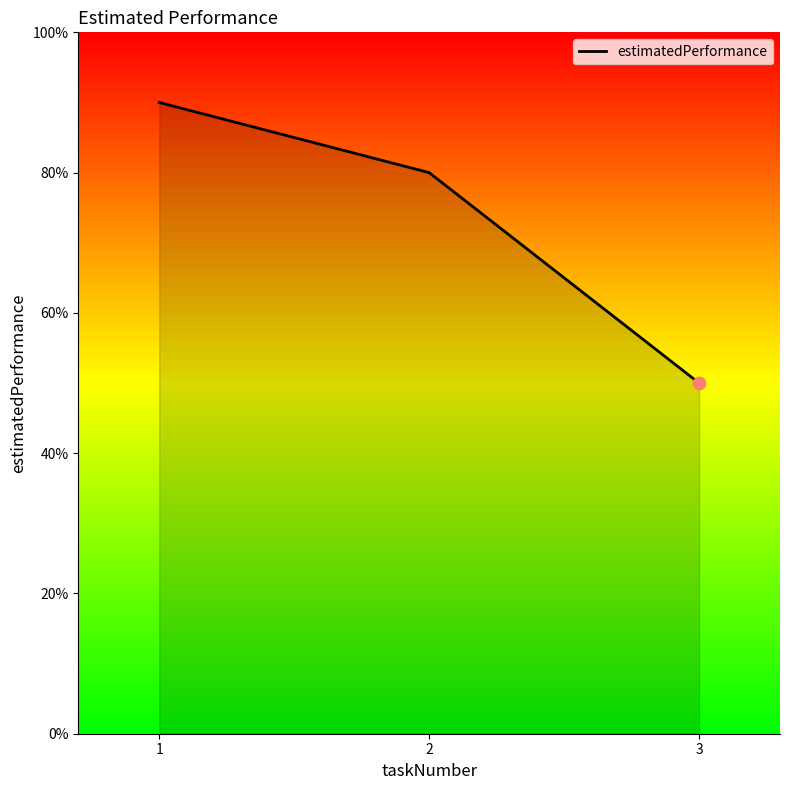

Approximately how many times larger is the value at 3 compared to 2?

0.6